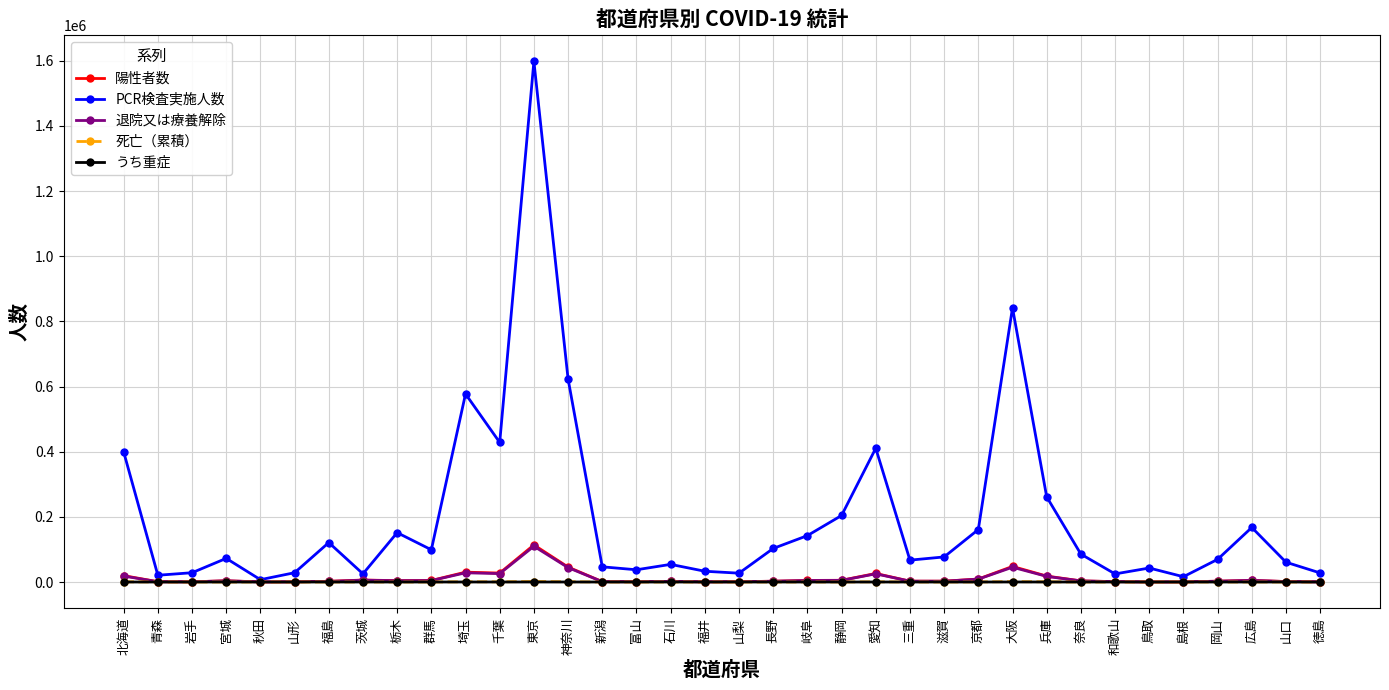

What is the label of the 36th point from the left?

徳島